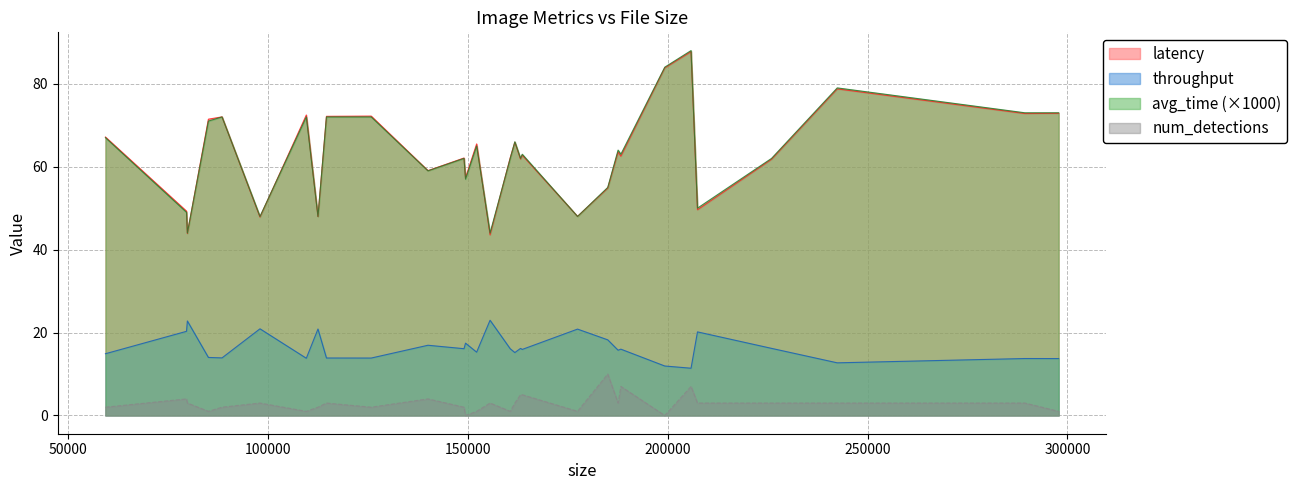

What is the difference between the maximum and minimum values in the num_detections series?

10.0